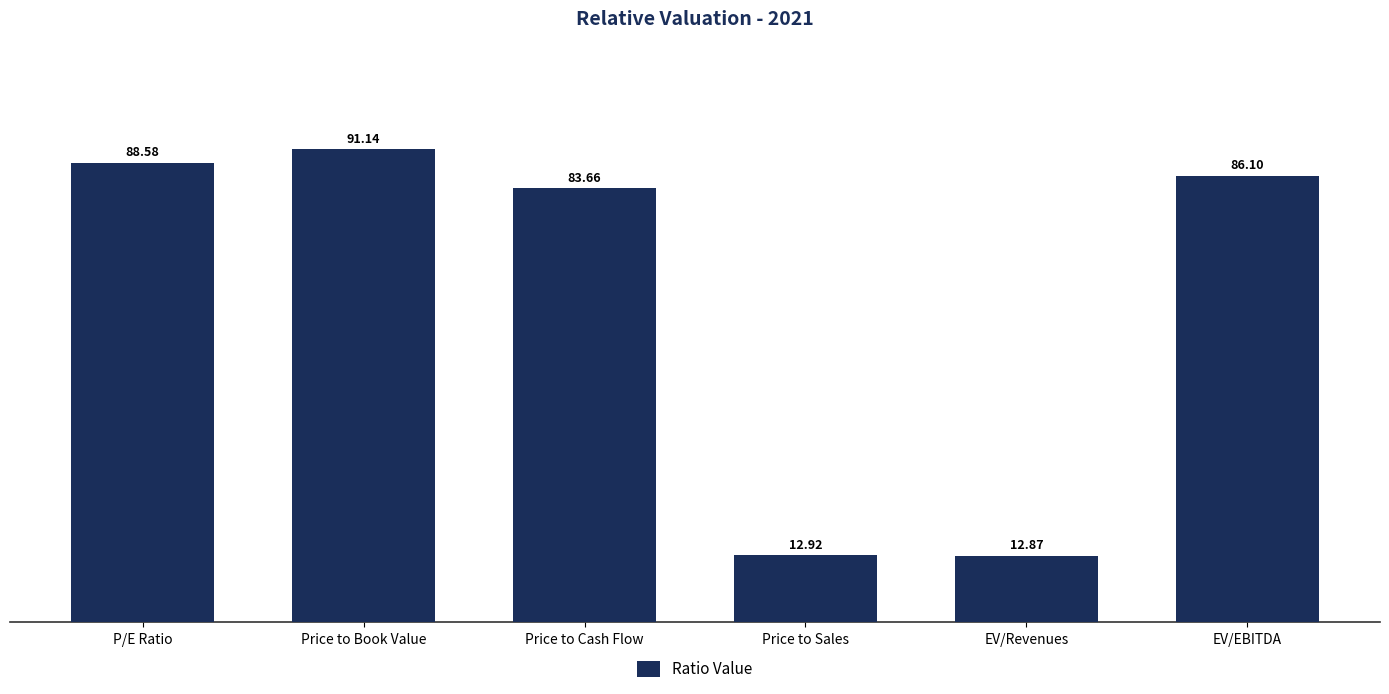

At which category does the chart reach its minimum across all series?

EV/Revenues